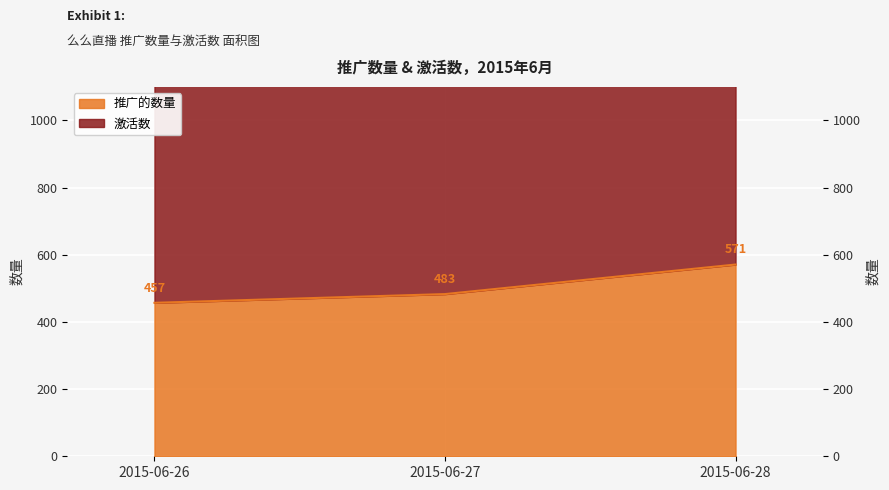

What are all the series names shown in the legend?

推广的数量, 激活数